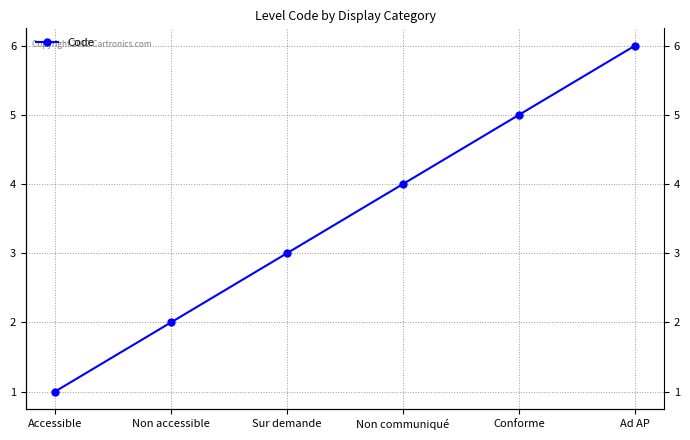

What is the difference between the second highest and minimum values?

4